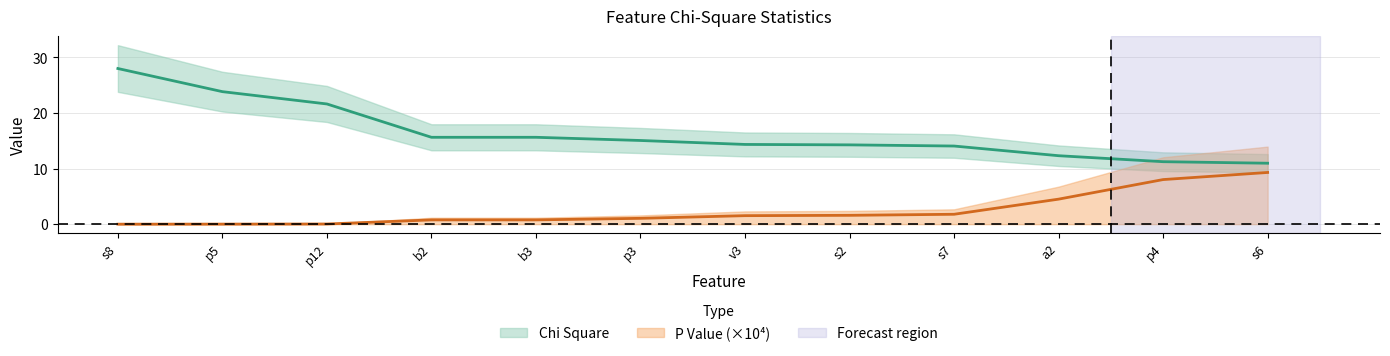

What is the approximate value of P Value at s6?

9.3